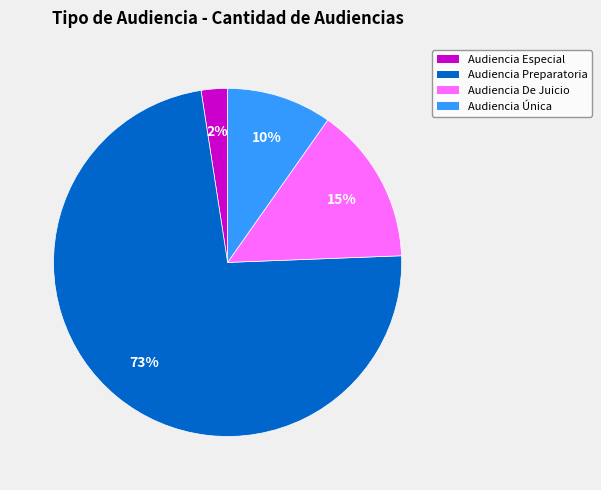

The Audiencia Preparatoria slice represents 73% of the pie. True or false?

True